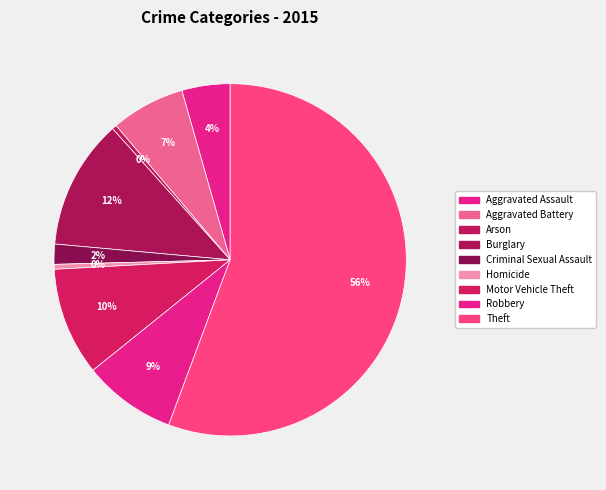

Is it true that Motor Vehicle Theft is 16% of the pie?

False